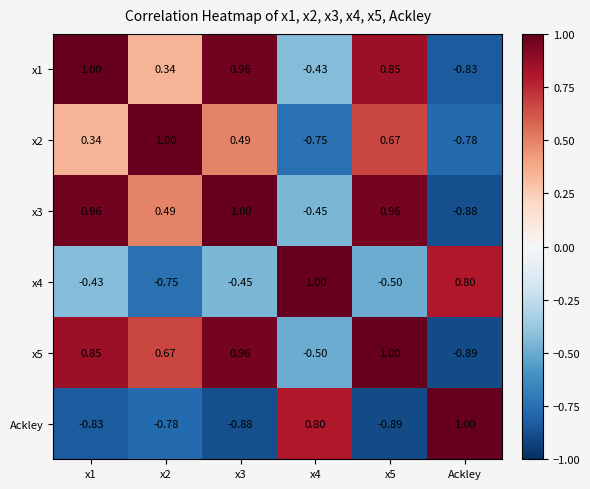

What is the maximum value shown in the chart?

1.0